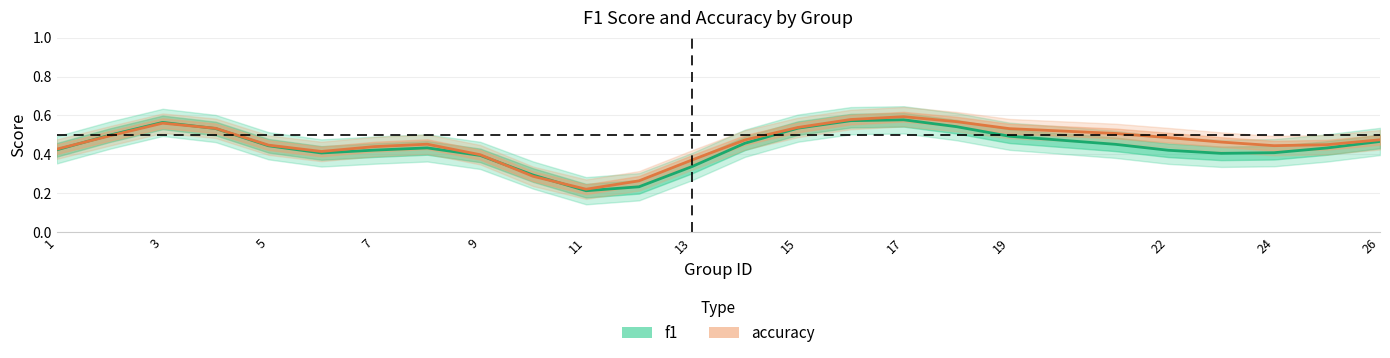

What is the difference between the maximum and second lowest values in the f1 series?

0.3